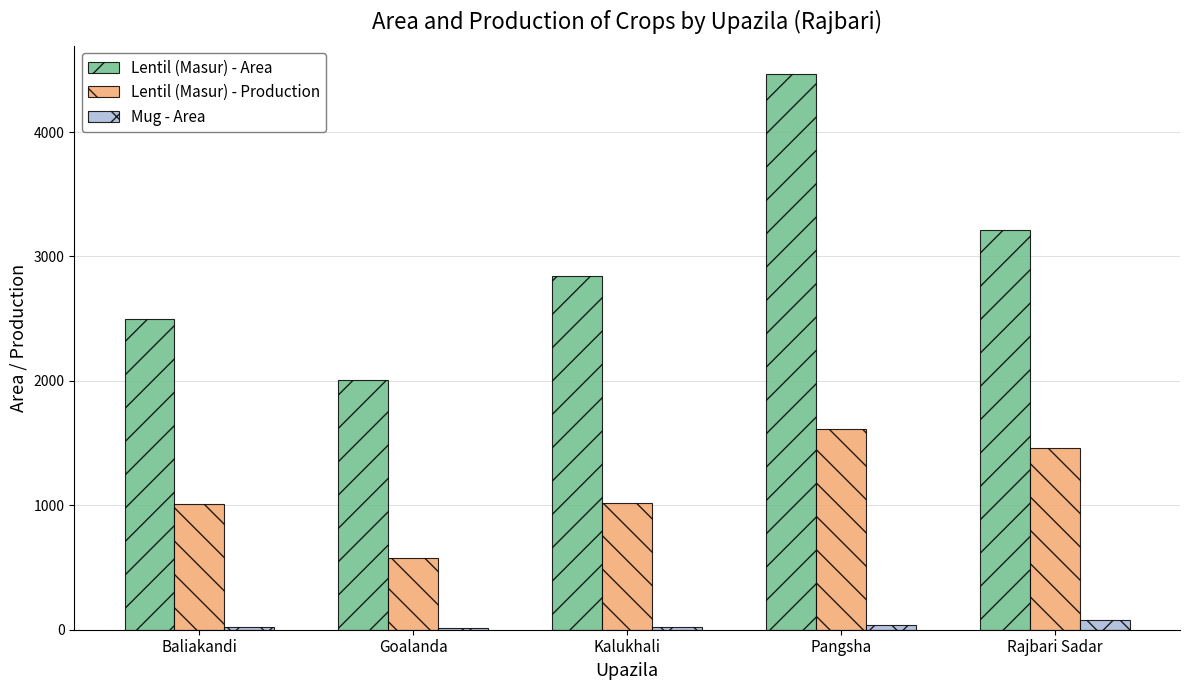

What position from the right is Goalanda?

4